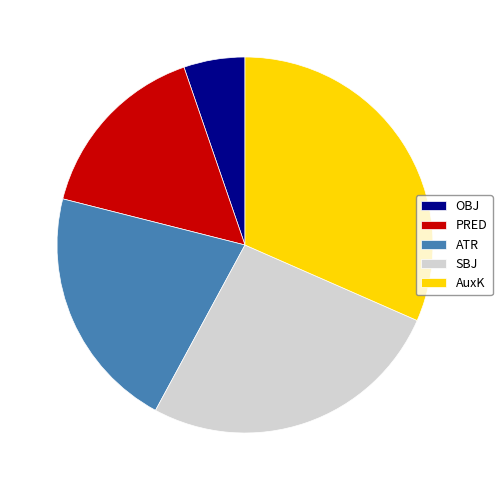

How many slices are in this pie chart?

5